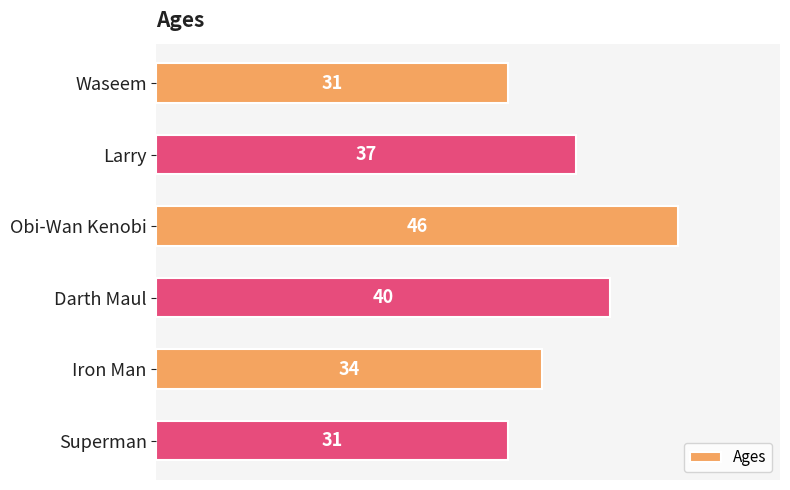

The value at Superman is 11. True or false?

False